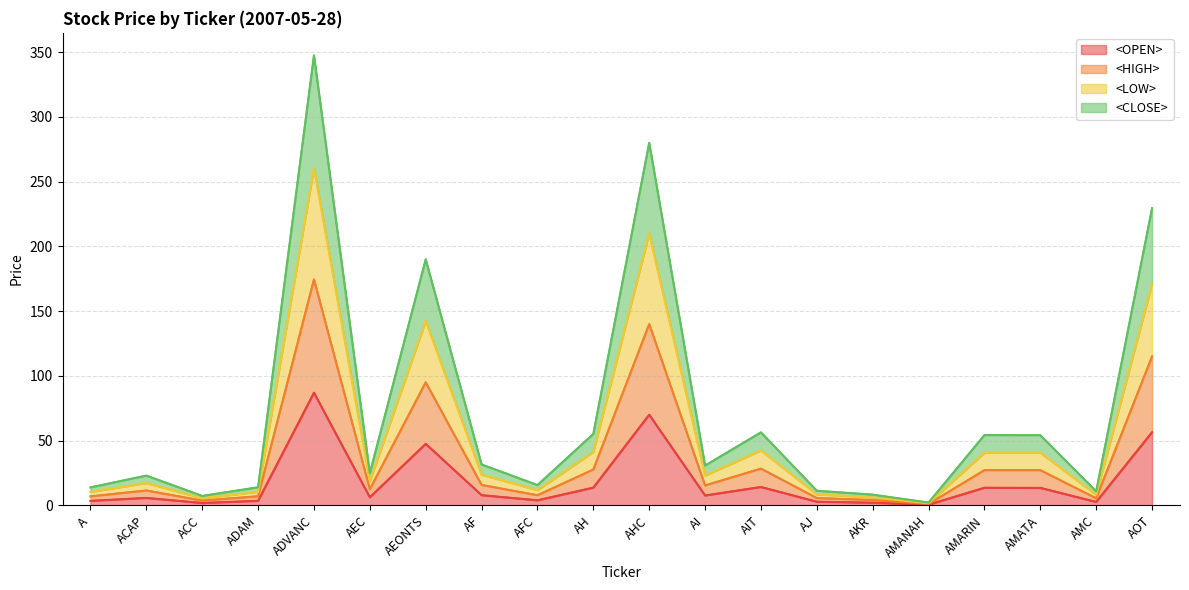

Rank the series by their maximum value, from highest to lowest.

<CLOSE>, <HIGH>, <OPEN>, <LOW>